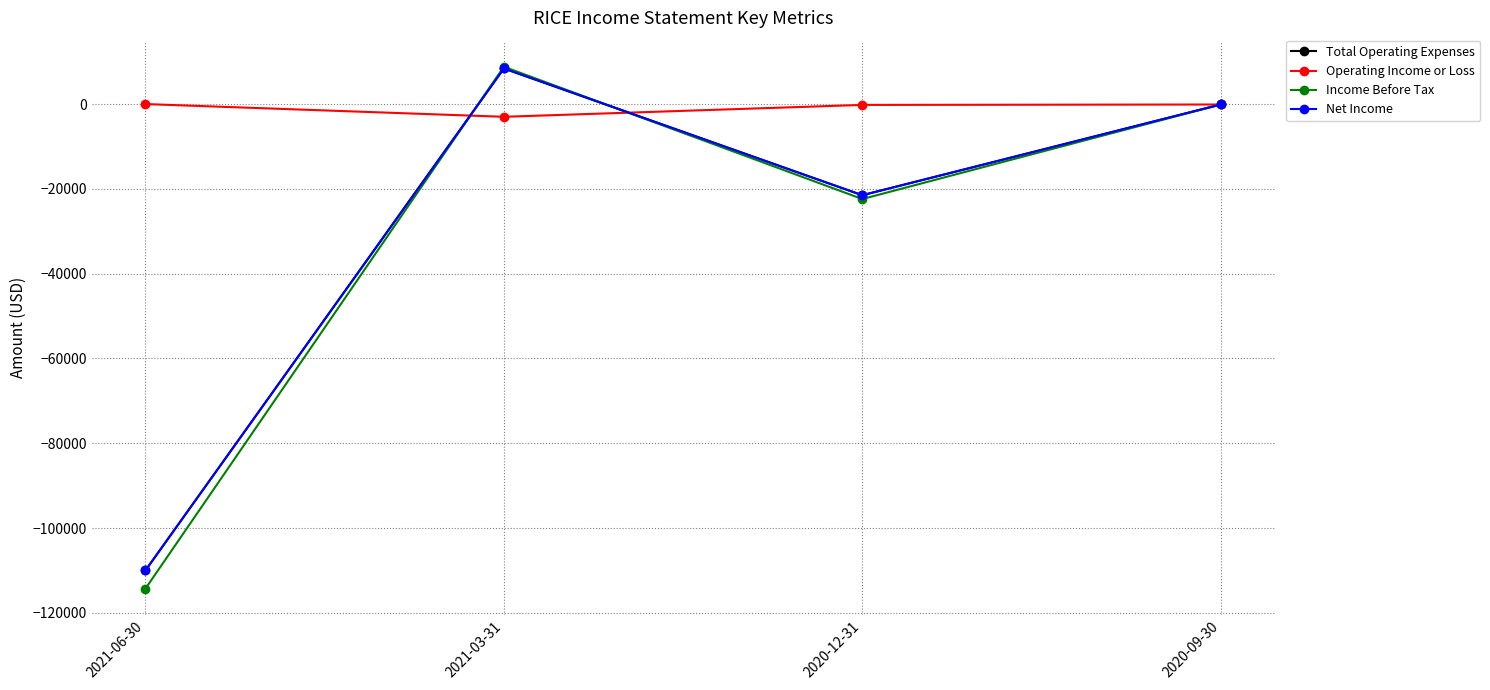

What is the smallest value displayed?

-114300